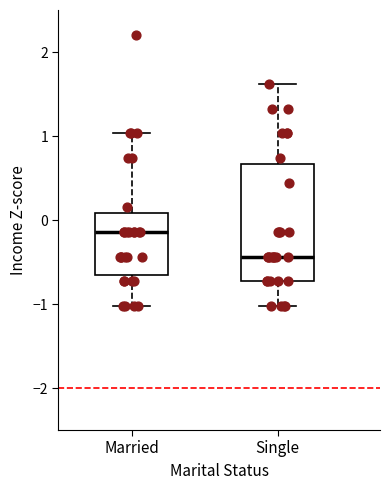

Reading left to right, transcribe this box plot: for each box, give where its median line is, the range the box spans, and where its two whiskers end, as read against the y-axis. The values are not printed on the chart, so give them approximately, as read against the axis.

Married: median -0.1, box -0.7 to 0.1, whiskers -1.0 to 1.0
Single: median -0.4, box -0.7 to 0.7, whiskers -1.0 to 1.6